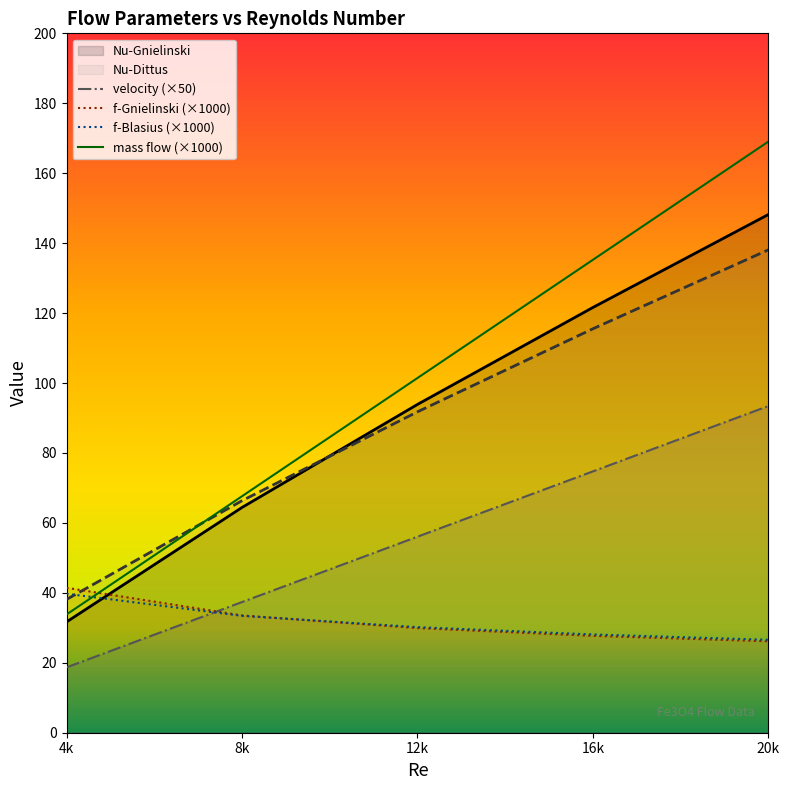

Reading left to right, extract all data points from this chart.

mass flow: 33.8	67.6	101.4	135.2	169.1
velocity: 18.7	37.4	56.1	74.7	93.4
f-Gnielinski: 41.4	33.5	29.9	27.7	26.2
Nu-Gnielinski: 31.7	64.4	93.9	121.6	148.2
Nu-Dittus: 38.1	66.3	91.8	115.5	138.1
f-Blasius: 39.7	33.4	30.2	28.1	26.6